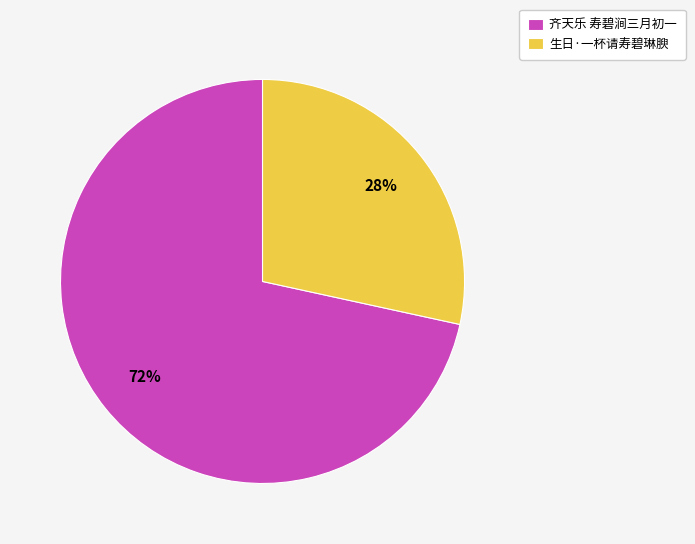

To the nearest percent, what is the combined percentage of 齐天乐 寿碧涧三月初一 and 生日·一杯请寿碧琳腴?

100%